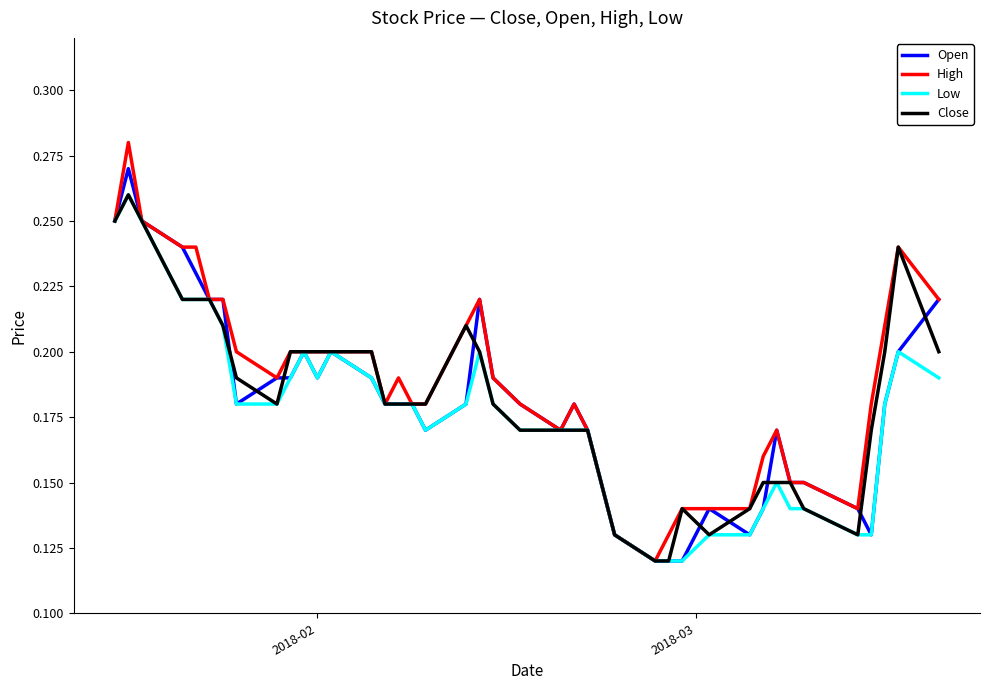

Which series has the widest spread of values?

High